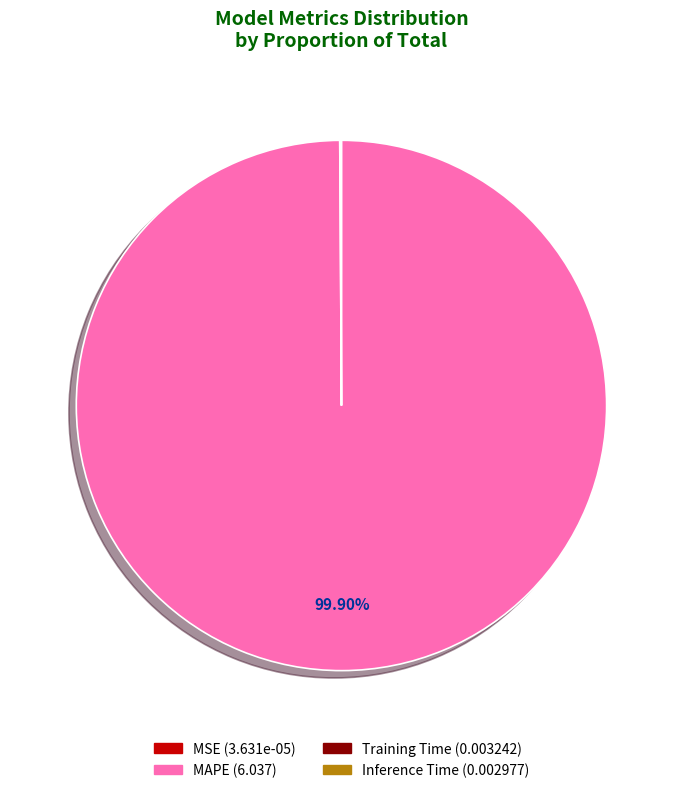

Which category accounts for the majority?

MAPE